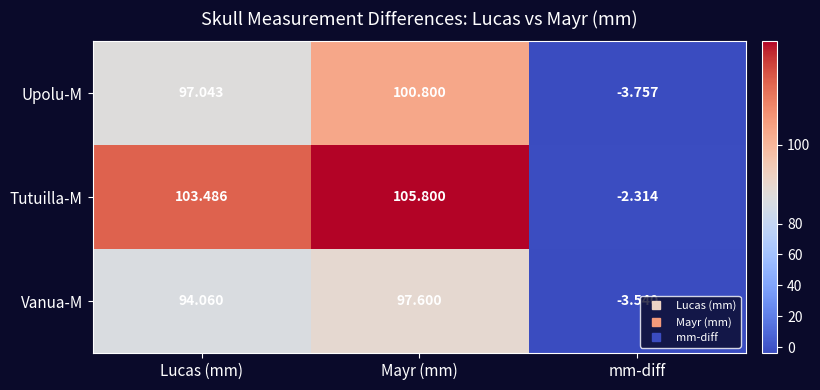

At which category is the sum across all series the highest?

Mayr (mm)